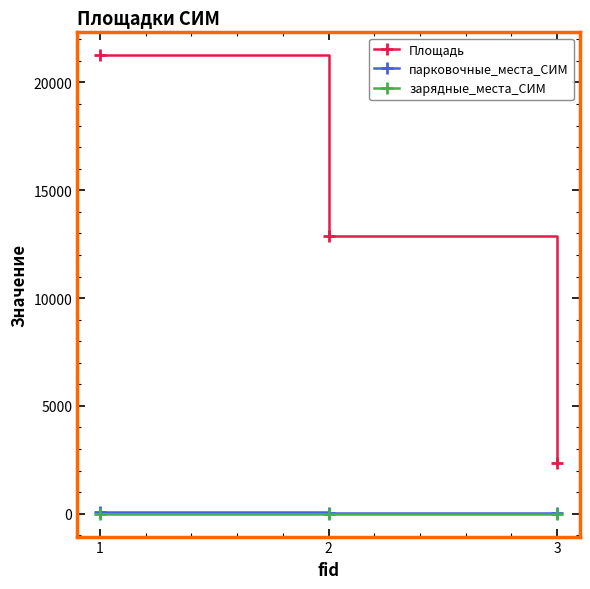

At which category is the sum across all series the highest?

1